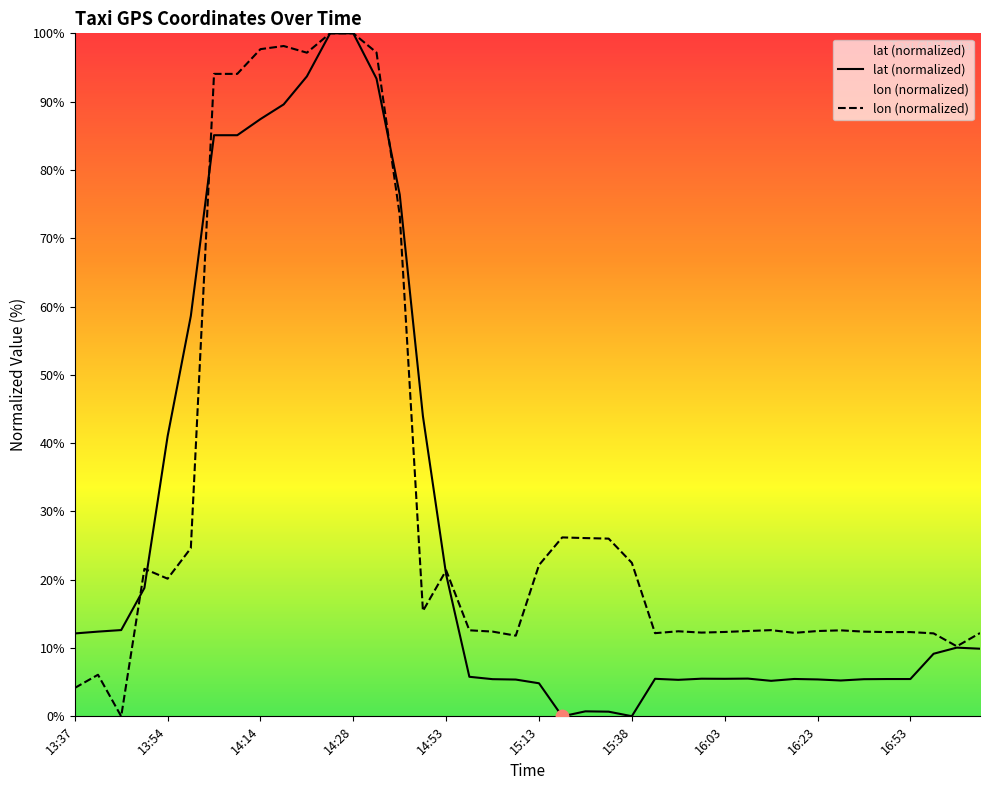

Which series has the largest total across all categories?

lon (normalized)